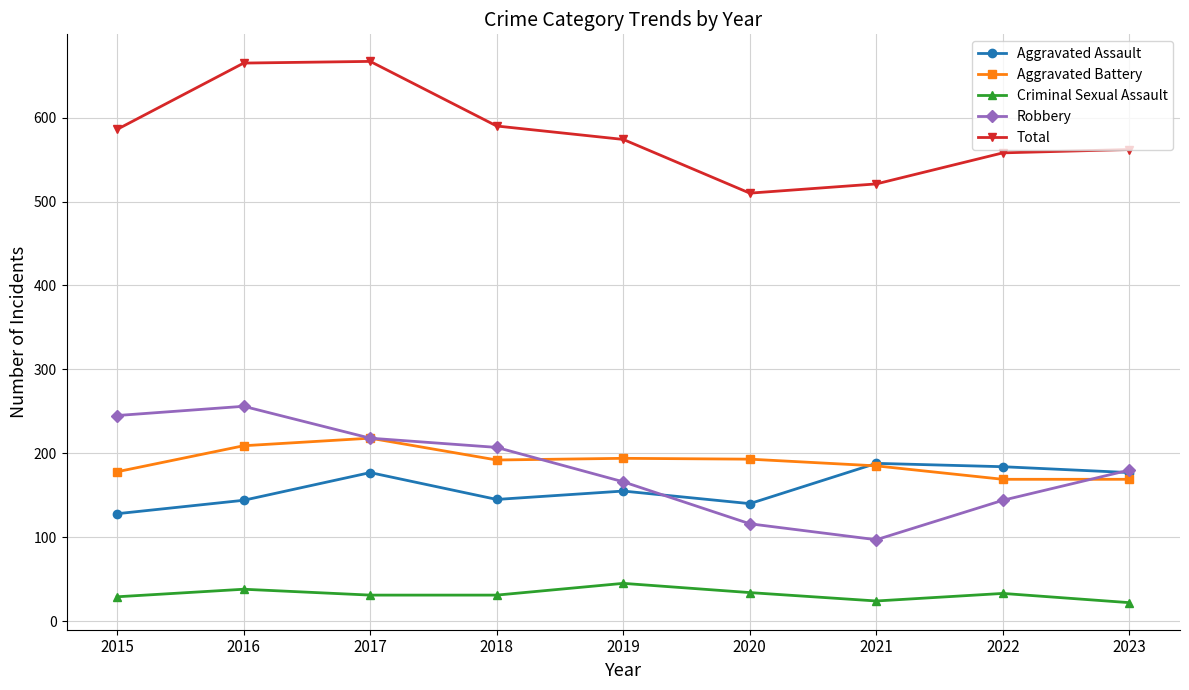

True or false: Robbery and Criminal Sexual Assault intersect in this chart.

False